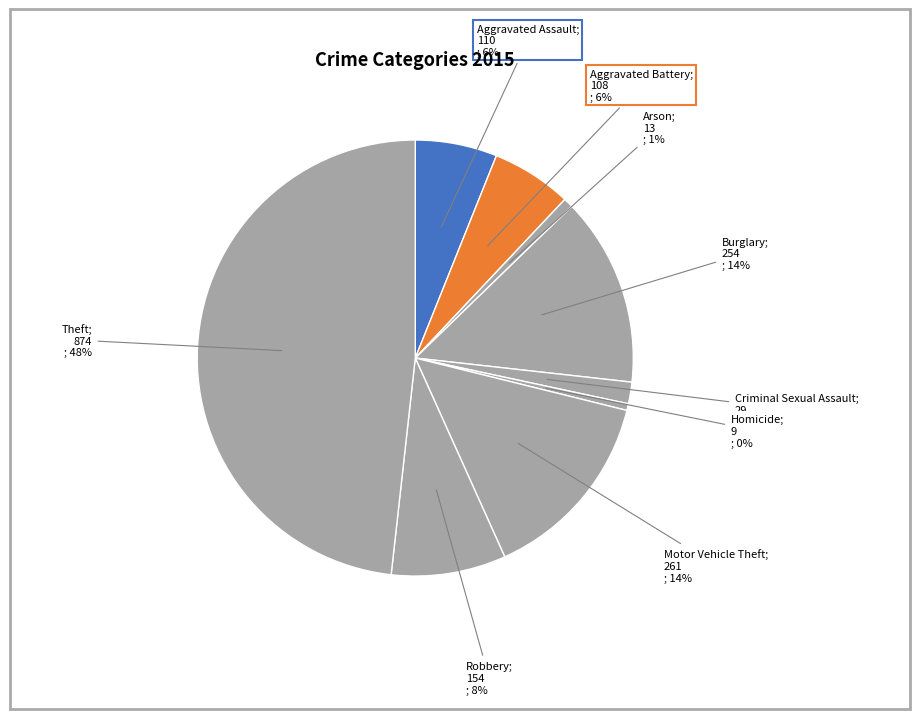

Count the number of slices in the pie.

9